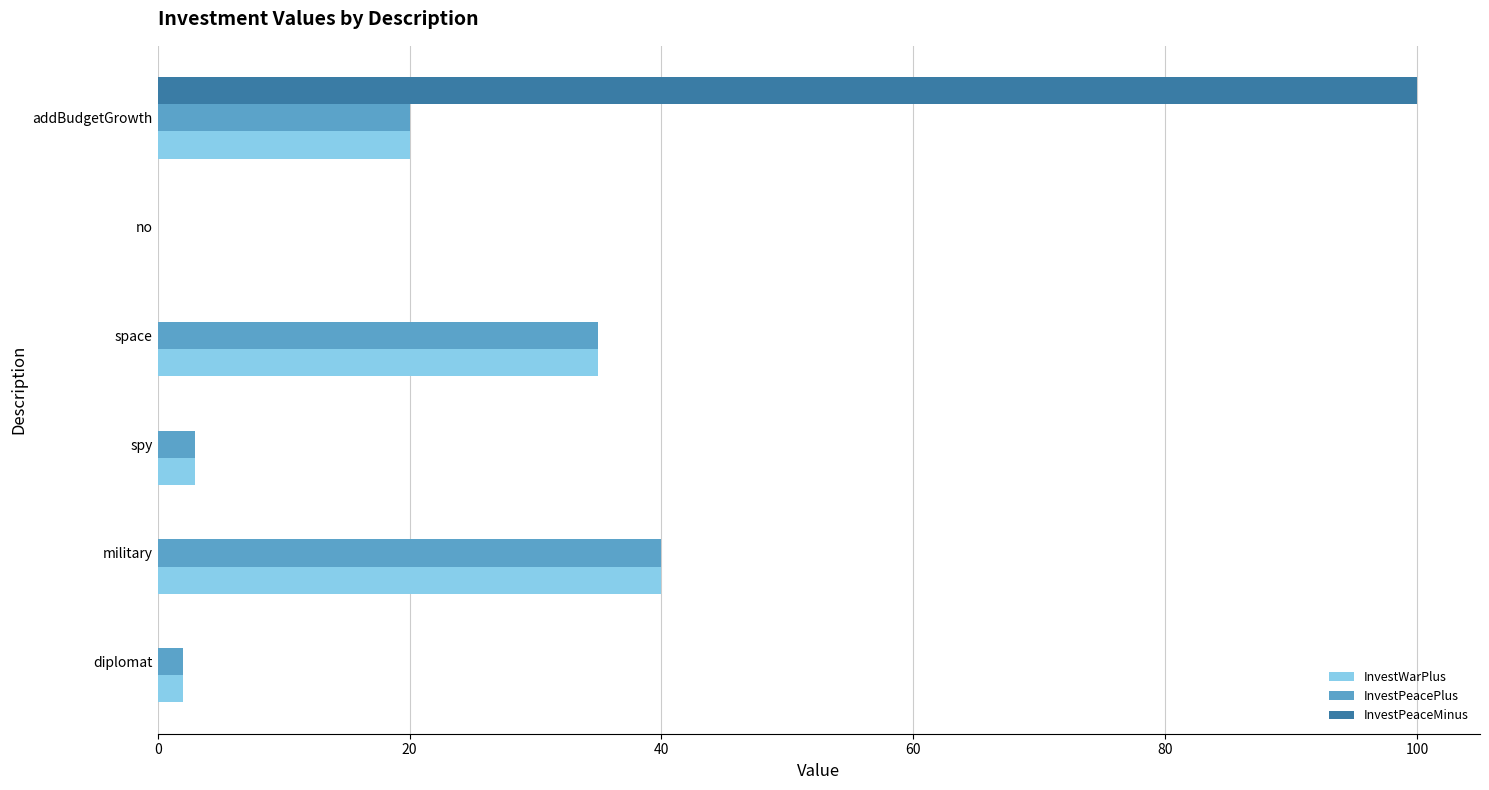

What is the sum of all InvestPeacePlus values?

100